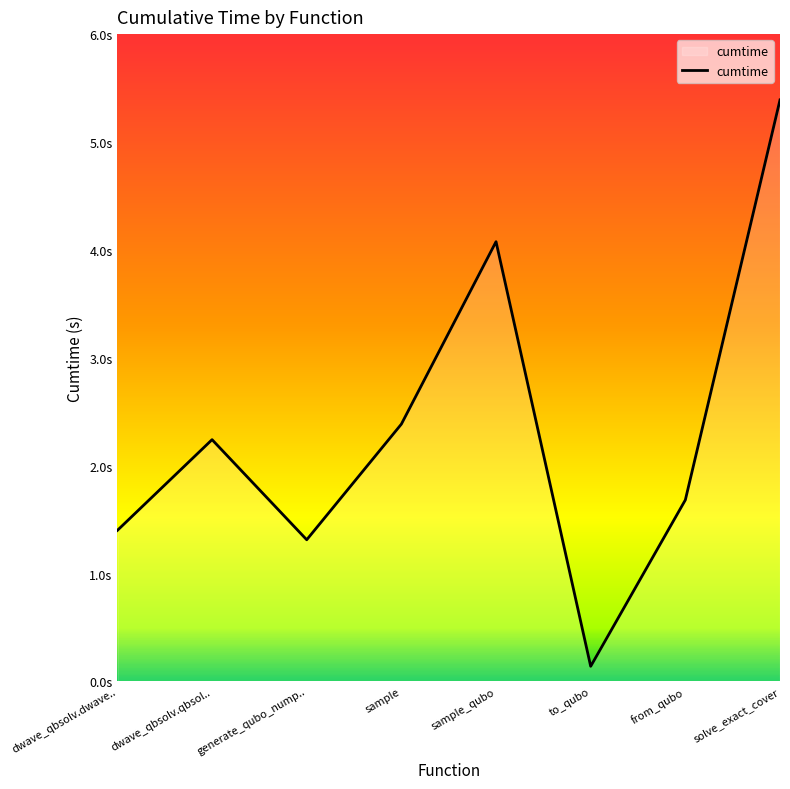

Does the chart display data point markers on the line(s)?

No